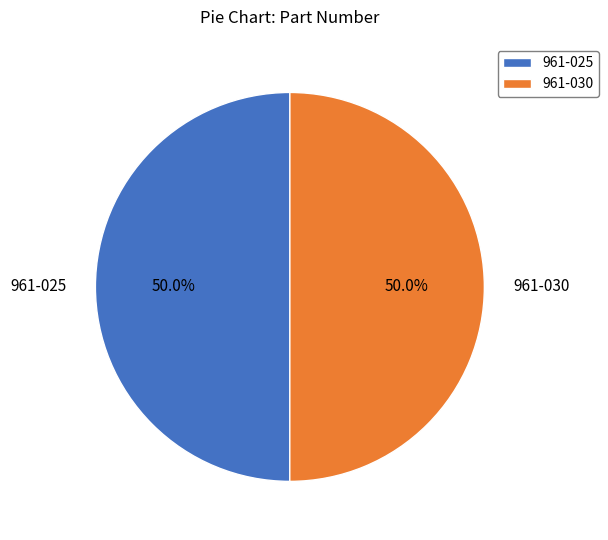

What portion of the pie excludes 961-025?

50.0%